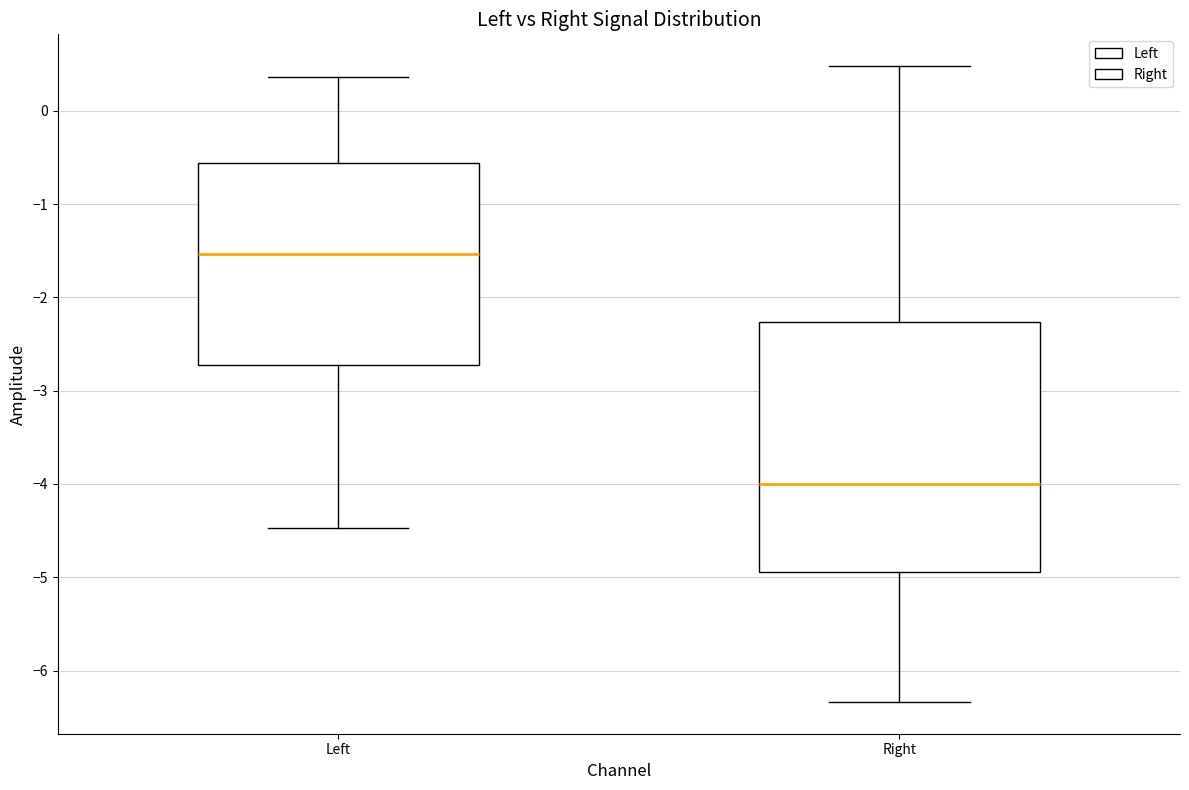

Which box has the lowest median line?

Right